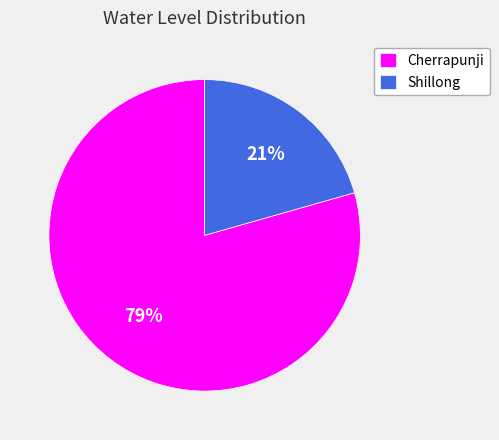

What percentage is the Cherrapunji slice, to the nearest percent?

79%